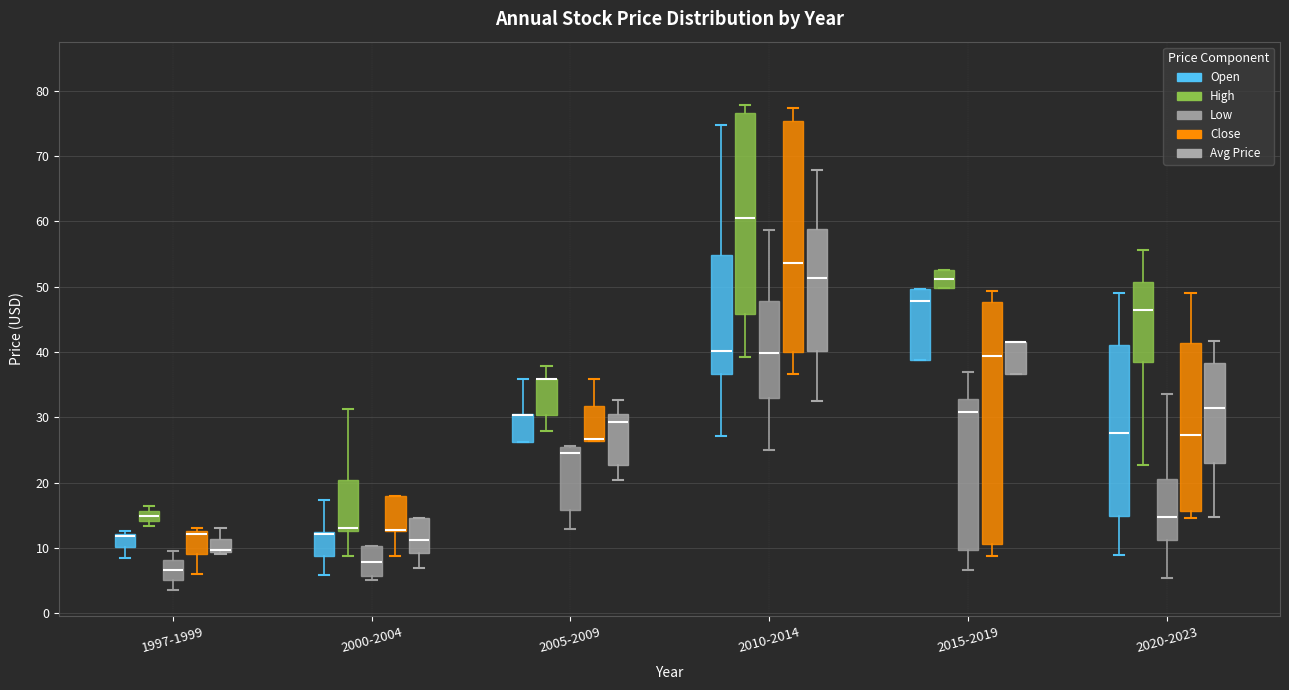

Reading left to right, read every box against the y-axis: the position of its median line, the range the box covers, and the ends of its whiskers. The values are not printed on the chart, so give them approximately, as read against the axis.

1997-1999 (Open): median 12 (drawn on the box's upper edge), box 10 to 12, whiskers 9 to 13
1997-1999 (High): median 15, box 14 to 16, whiskers 13 to 16 (above the box's upper edge)
1997-1999 (Low): median 7, box 5 to 8, whiskers 4 to 10
1997-1999 (Close): median 12, box 9 to 13, whiskers 6 to 13 (just above the box's upper edge)
1997-1999 (Avg Price): median 10 (drawn on the box's lower edge), box 9 to 11, whiskers 9 to 13
2000-2004 (Open): median 12 (drawn on the box's upper edge), box 9 to 12, whiskers 6 to 17
2000-2004 (High): median 13 (just above the box's lower edge), box 13 to 20, whiskers 9 to 31
2000-2004 (Low): median 8, box 6 to 10, whiskers 5 to 10
2000-2004 (Close): median 13 (drawn on the box's lower edge), box 13 to 18, whiskers 9 to 18
2000-2004 (Avg Price): median 11, box 9 to 15, whiskers 7 to 15
2005-2009 (Open): median 30 (drawn on the box's upper edge), box 26 to 30, whiskers 26 to 36
2005-2009 (High): median 36 (drawn on the box's upper edge), box 30 to 36, whiskers 28 to 38
2005-2009 (Low): median 24, box 16 to 25, whiskers 13 to 26
2005-2009 (Close): median 27 (drawn on the box's lower edge), box 26 to 32, whiskers 26 to 36
2005-2009 (Avg Price): median 29, box 23 to 30, whiskers 20 to 33
2010-2014 (Open): median 40, box 37 to 55, whiskers 27 to 75
2010-2014 (High): median 61, box 46 to 77, whiskers 39 to 78
2010-2014 (Low): median 40, box 33 to 48, whiskers 25 to 59
2010-2014 (Close): median 54, box 40 to 75, whiskers 37 to 77
2010-2014 (Avg Price): median 51, box 40 to 59, whiskers 33 to 68
2015-2019 (Open): median 48, box 39 to 50, whiskers 39 to 50
2015-2019 (High): median 51, box 50 to 52, whiskers 50 to 52
2015-2019 (Low): median 31, box 10 to 33, whiskers 7 to 37
2015-2019 (Close): median 39, box 11 to 48, whiskers 9 to 49
2015-2019 (Avg Price): median 42 (drawn on the box's upper edge), box 37 to 42, whiskers 37 to 42
2020-2023 (Open): median 28, box 15 to 41, whiskers 9 to 49
2020-2023 (High): median 46, box 38 to 51, whiskers 23 to 56
2020-2023 (Low): median 15, box 11 to 21, whiskers 5 to 34
2020-2023 (Close): median 27, box 16 to 41, whiskers 15 to 49
2020-2023 (Avg Price): median 31, box 23 to 38, whiskers 15 to 42